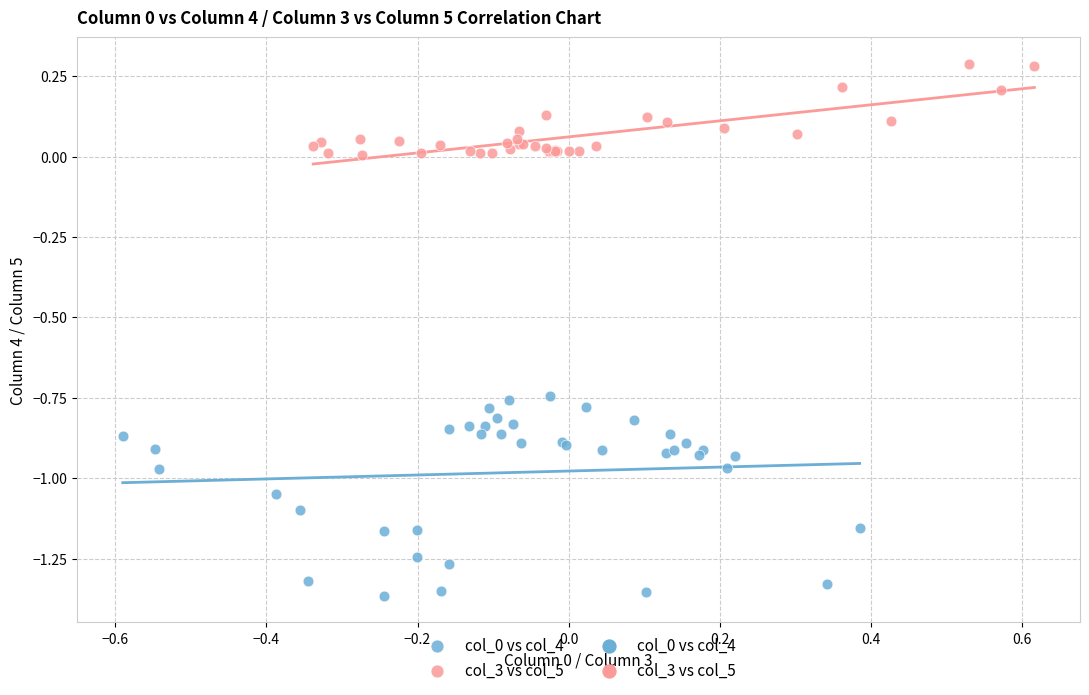

Which series contains the highest Y value?

col_3 vs col_5